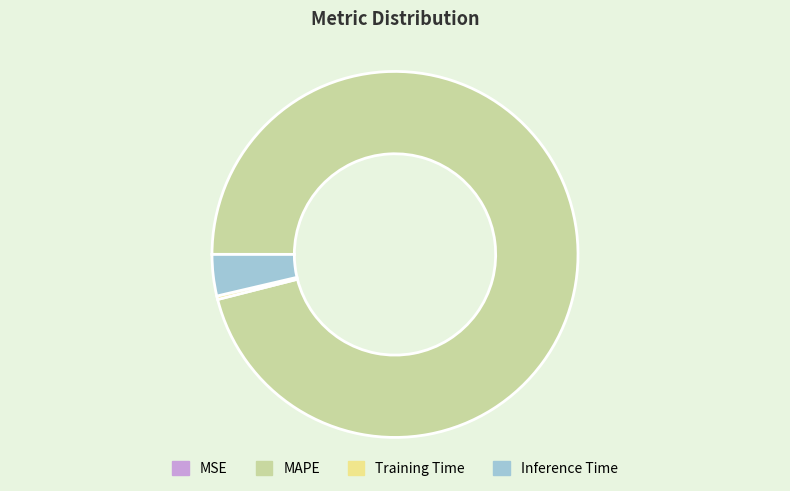

Does any single category account for the majority?

Yes